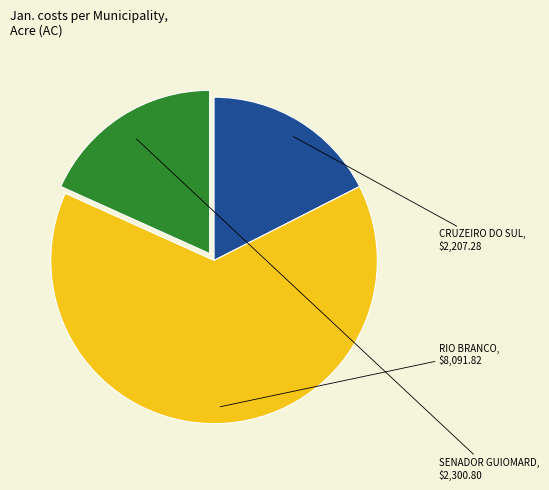

Does any single category account for the majority?

Yes